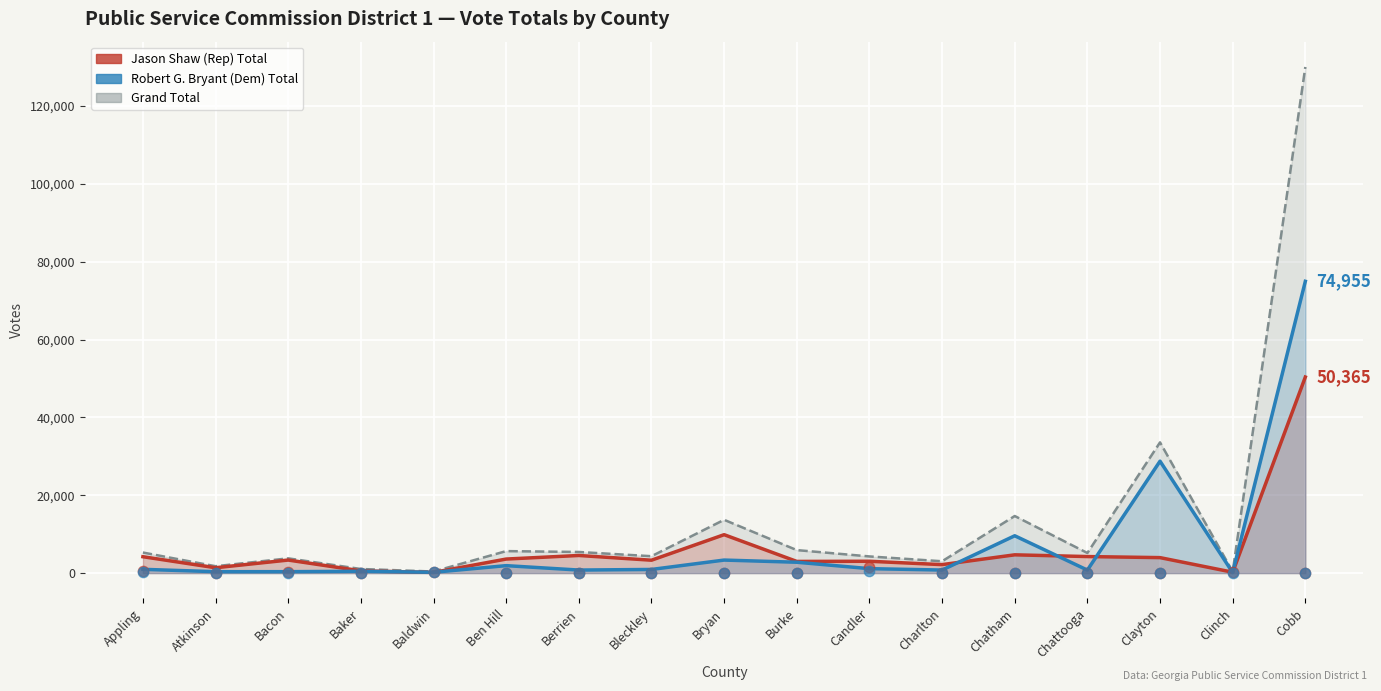

Which series has the largest total across all categories?

Grand Total